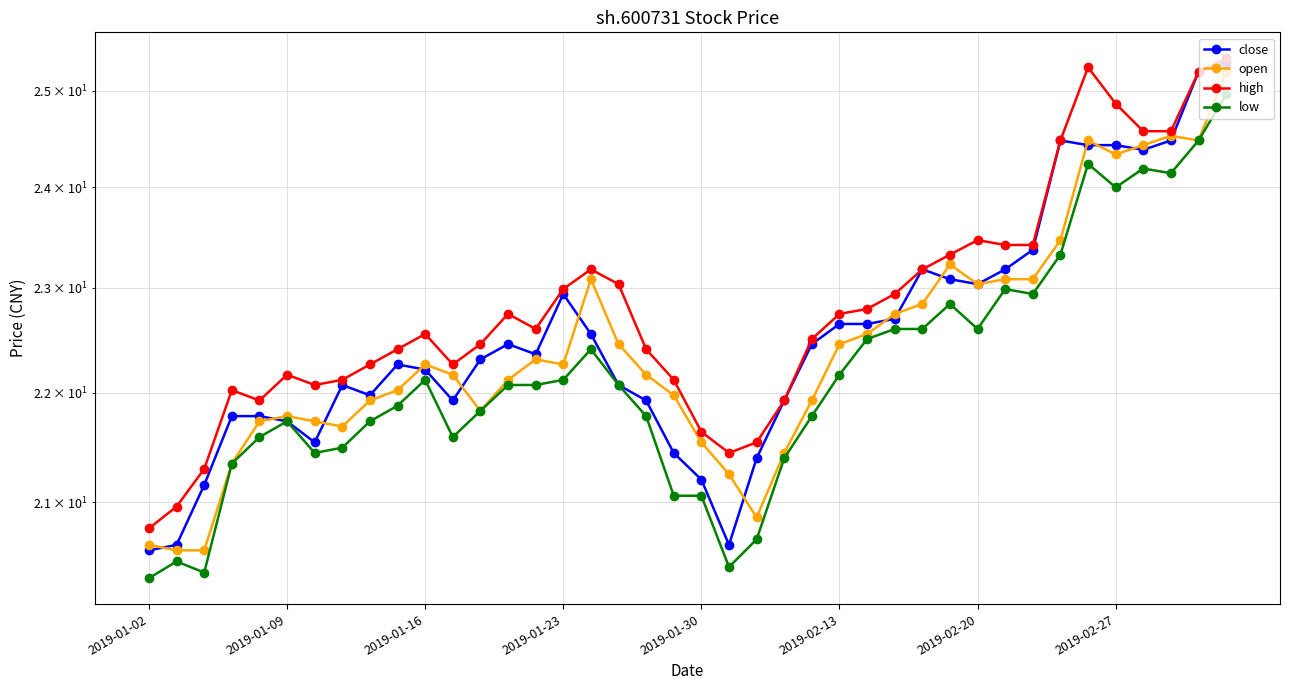

Rank the series at 24 from lowest to highest value.

low, open, close, high